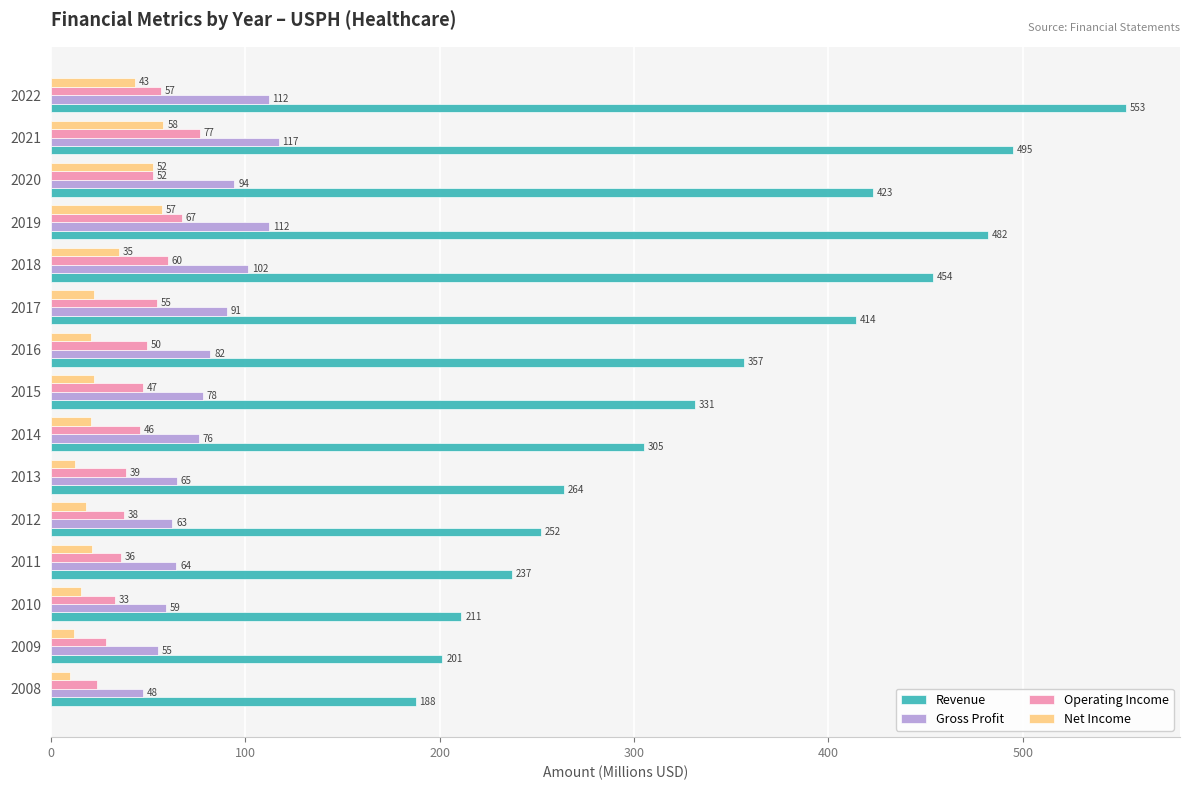

What is the average value of the Revenue series?

344.5